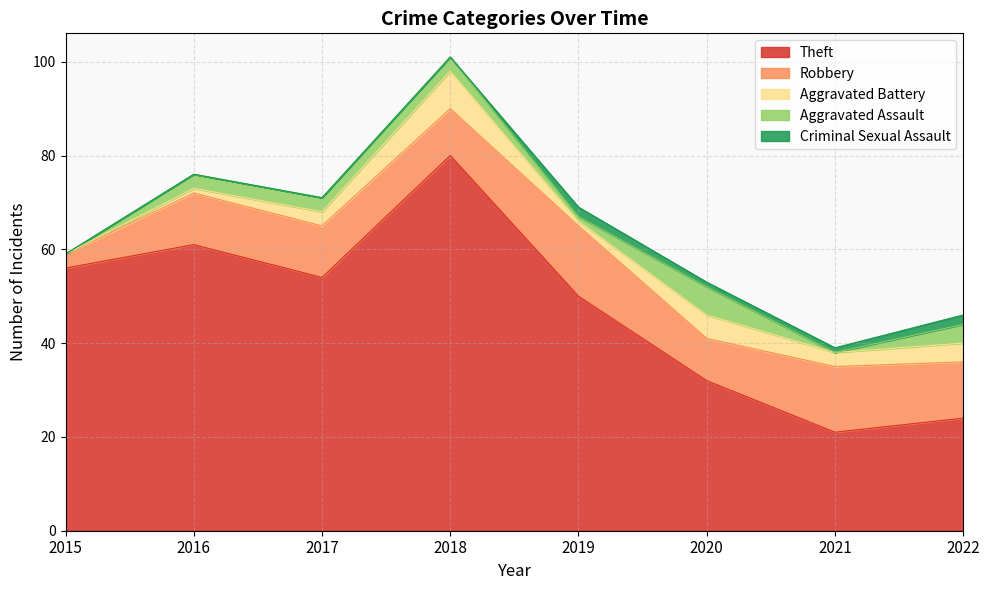

What is the maximum value shown in the chart?

80